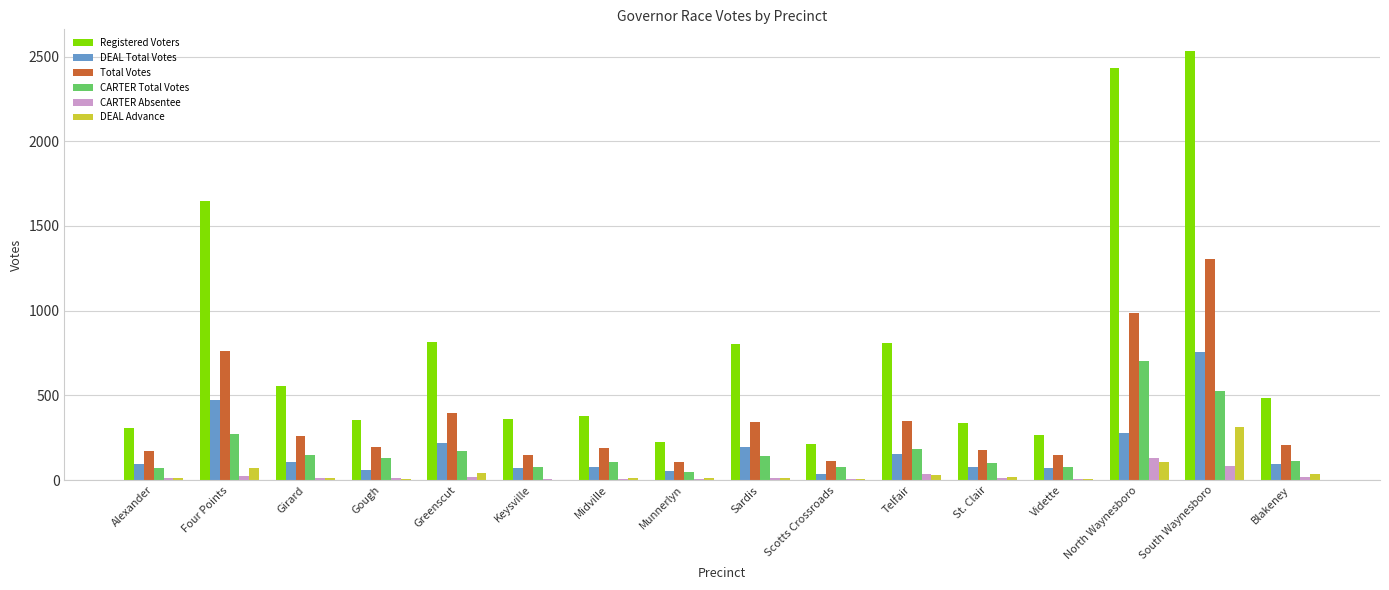

What are all the series names shown in the legend?

Registered Voters, DEAL Total Votes, Total Votes, CARTER Total Votes, CARTER Absentee, DEAL Advance